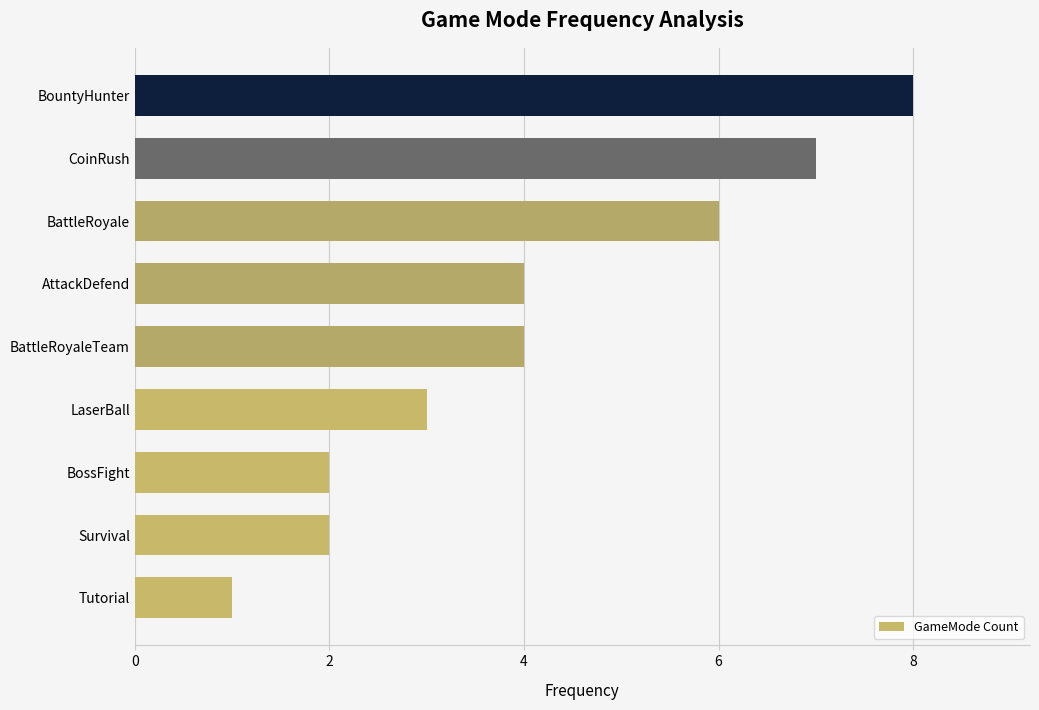

Which category has the lowest value across all series?

Tutorial